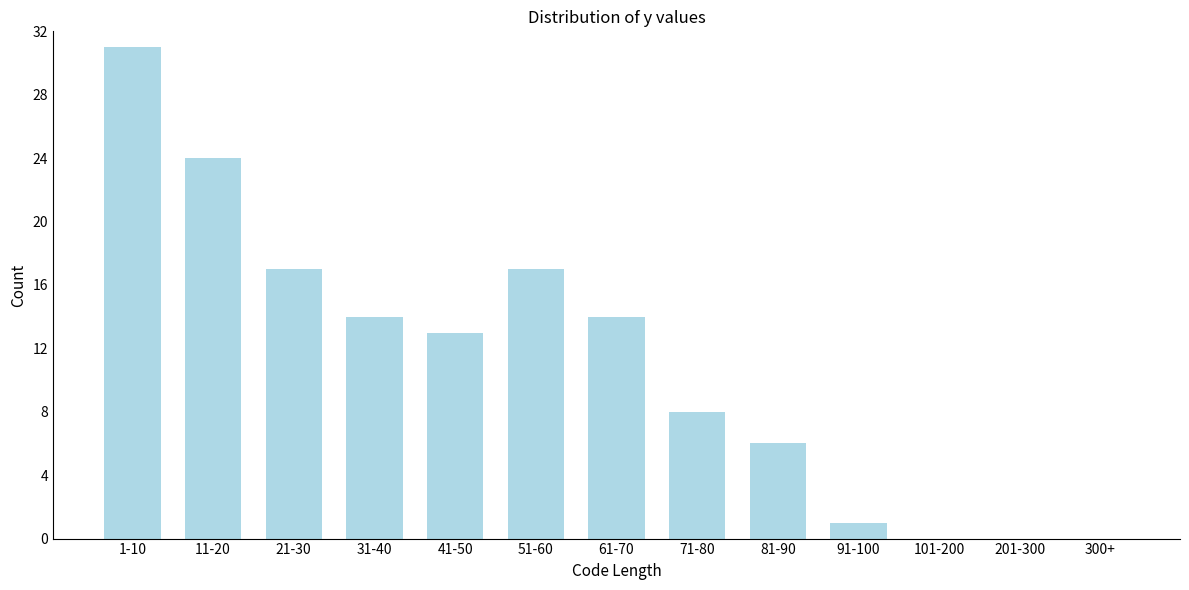

Reading left to right, list all the values displayed in this chart.

1-10=31	11-20=24	21-30=17	31-40=14	41-50=13	51-60=17	61-70=14	71-80=8	81-90=6	91-100=1	101-200=0	201-300=0	300+=0